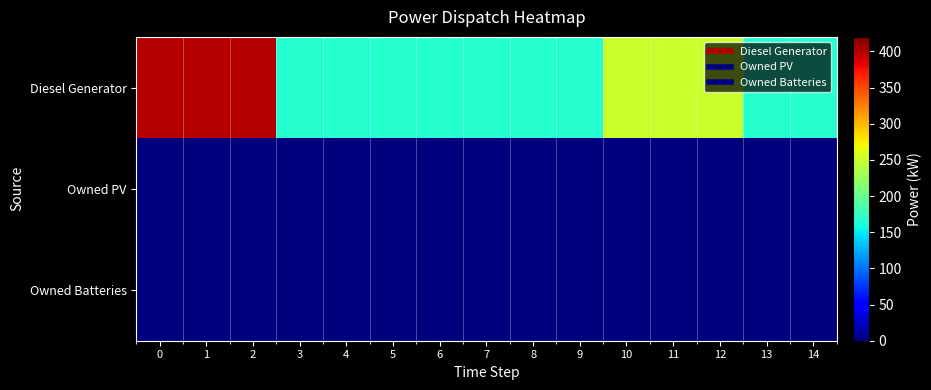

What is the spread (max minus min) of values at 4?

166.0